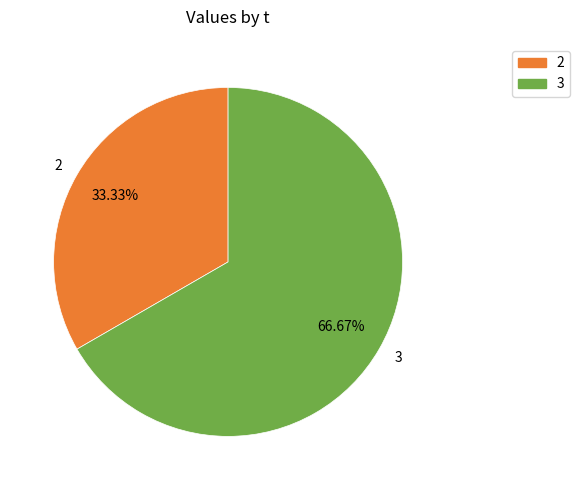

How many segments does this pie chart have?

2